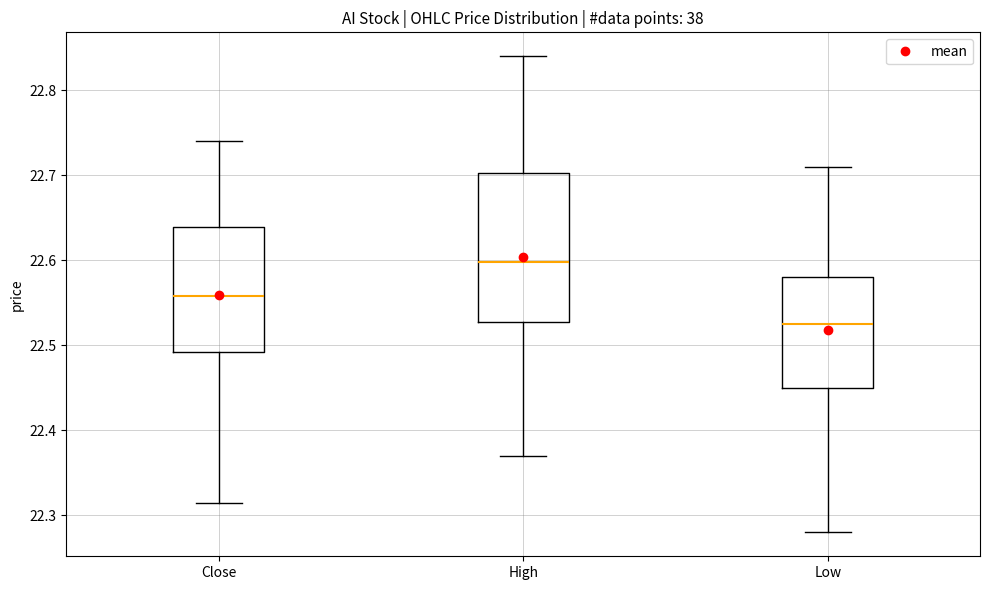

Where is the lower edge of the box for Low on the y-axis? The values are not printed on the chart, so give them approximately, as read against the axis.

22.45